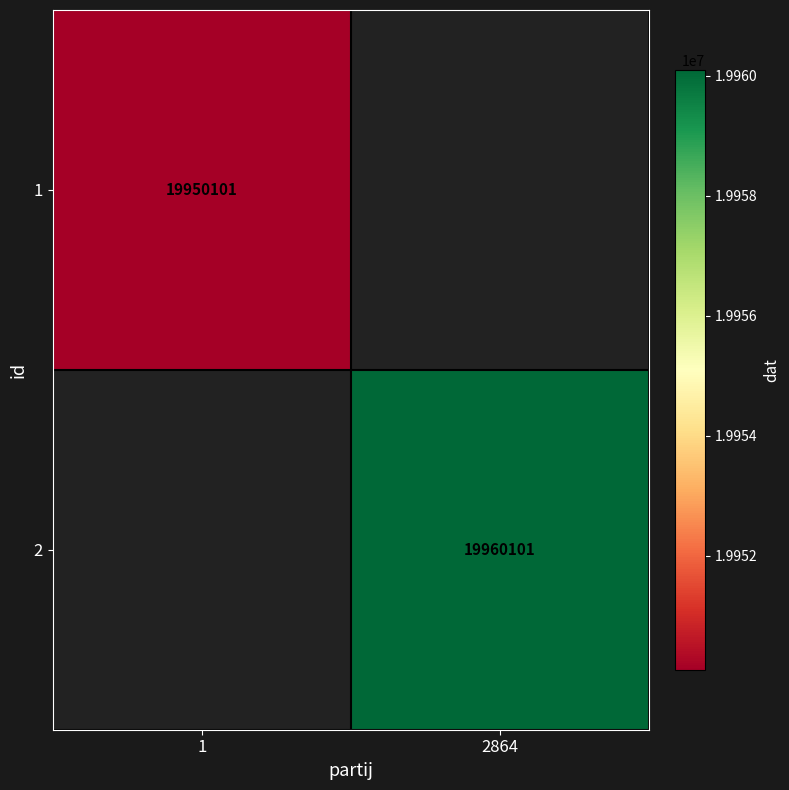

Which has a higher value, 1 or 2864?

2864